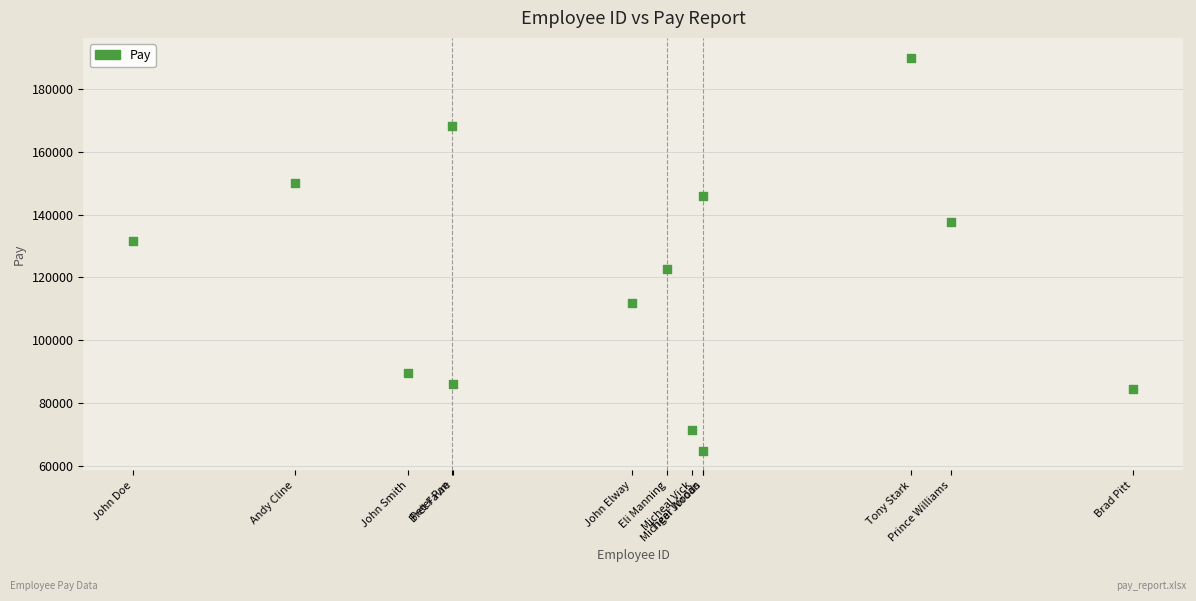

What is the range of Y values (max minus min)?

125267